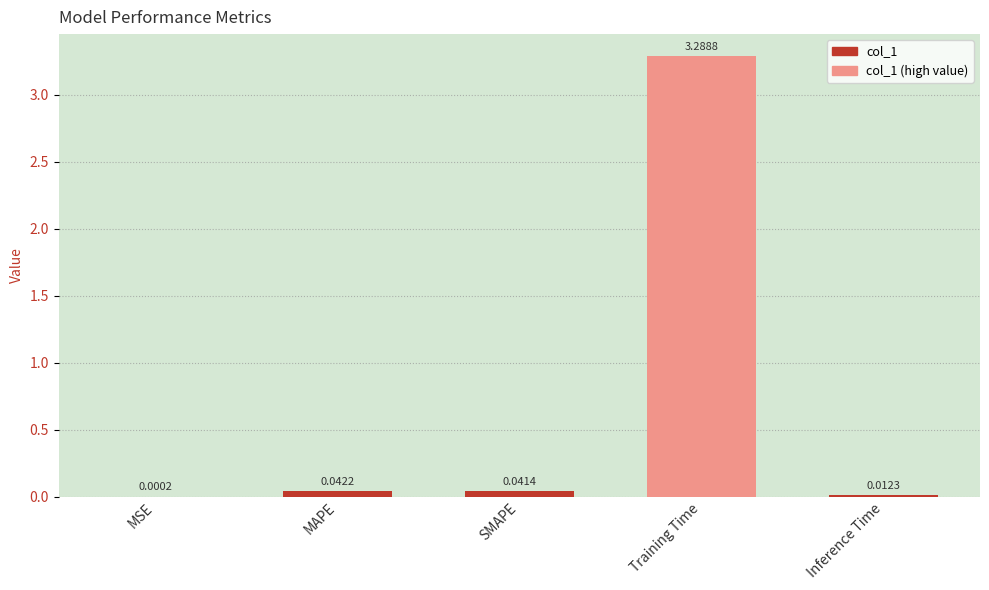

What is the average value?

0.7